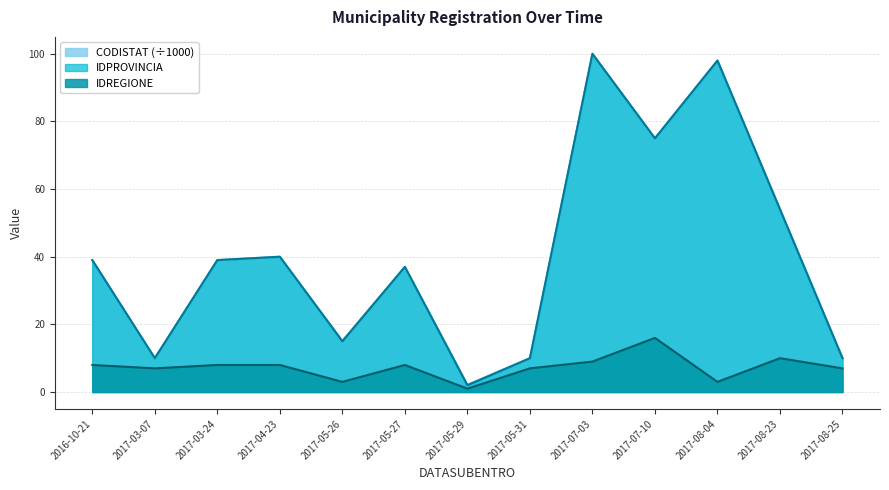

At which category is the sum across all series the highest?

2017-07-03